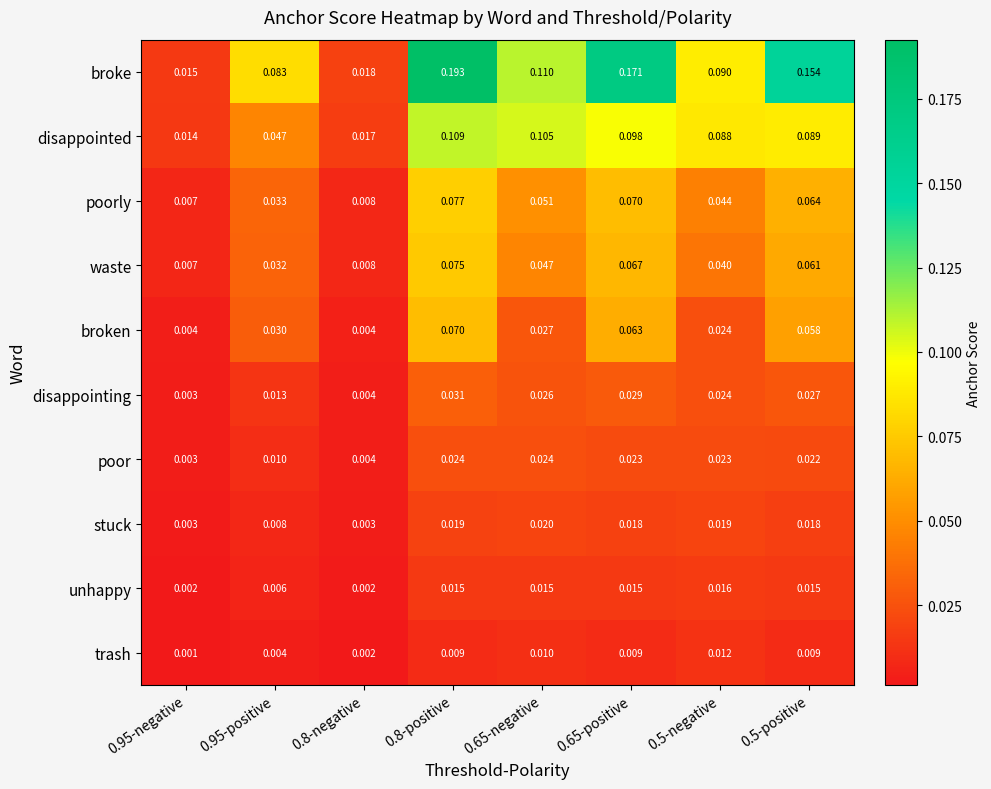

Which series has the largest range (max minus min)?

broke